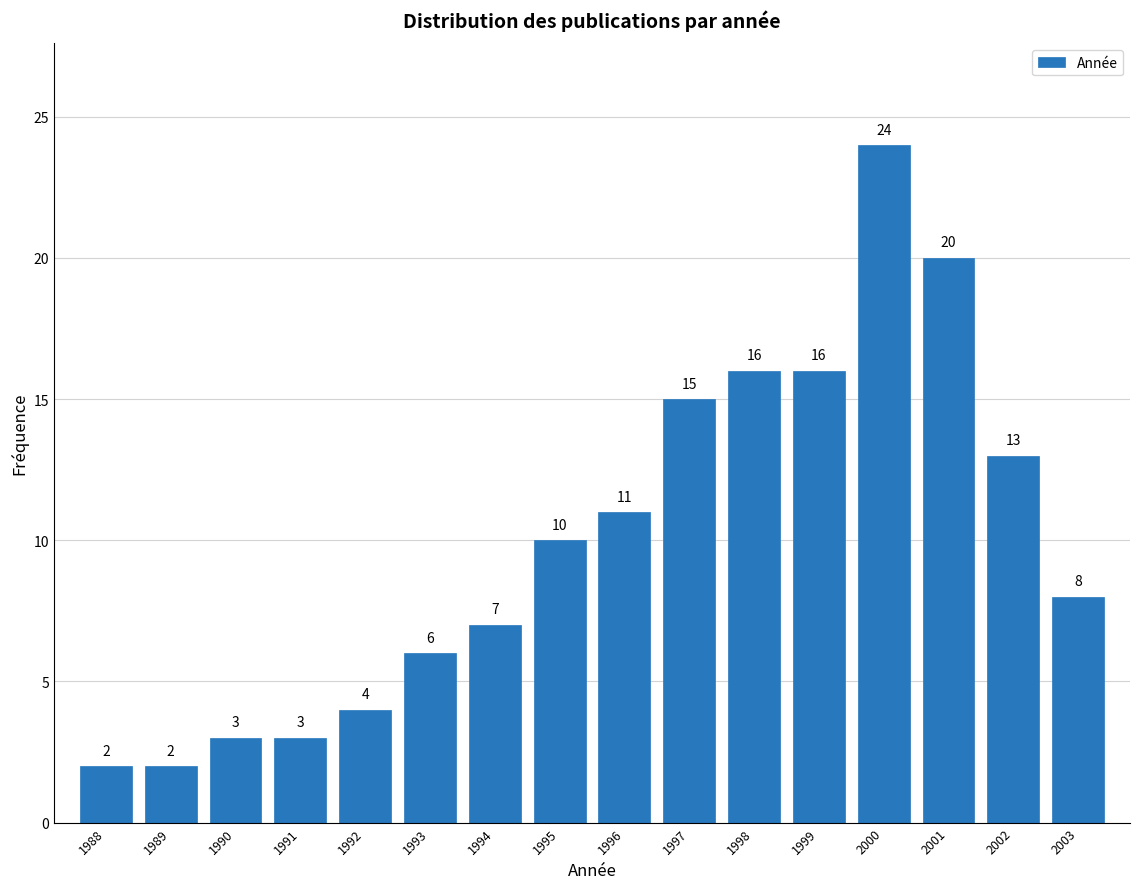

Reading left to right, transcribe all the data shown in this chart.

2	2	3	3	4	6	7	10	11	15	16	16	24	20	13	8